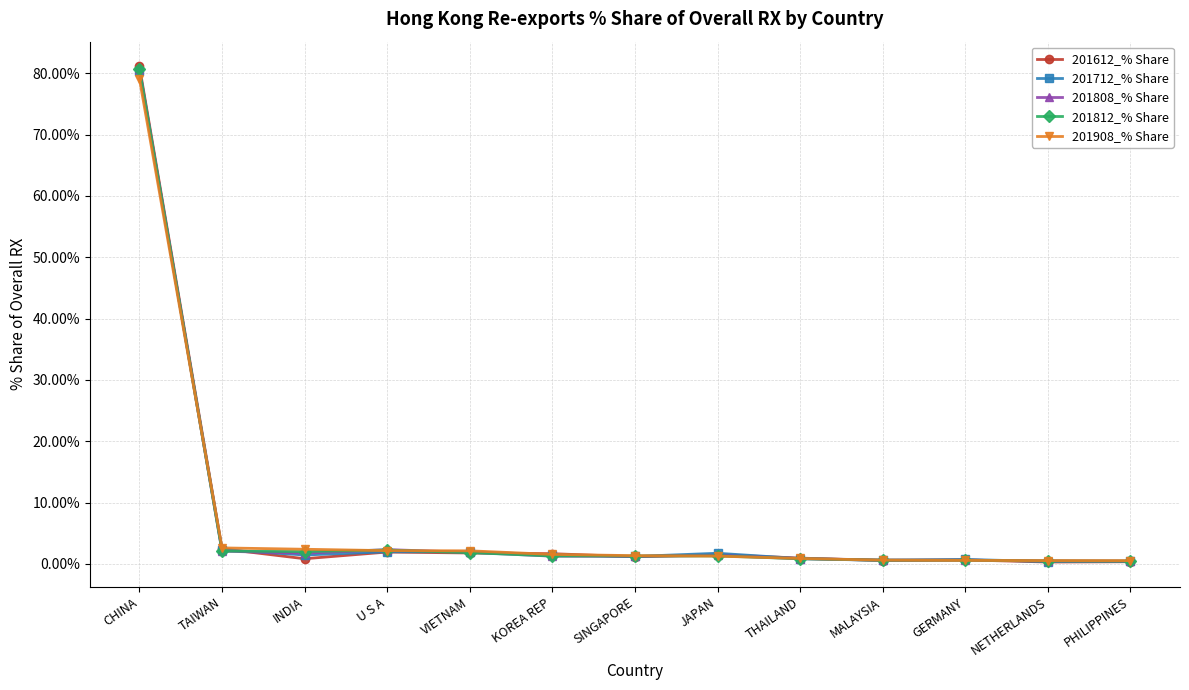

What is the greatest value displayed?

81.1